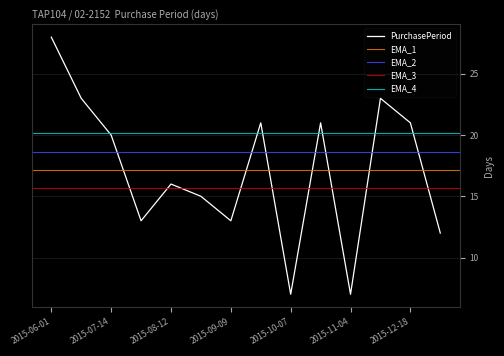

What is the average value?

17